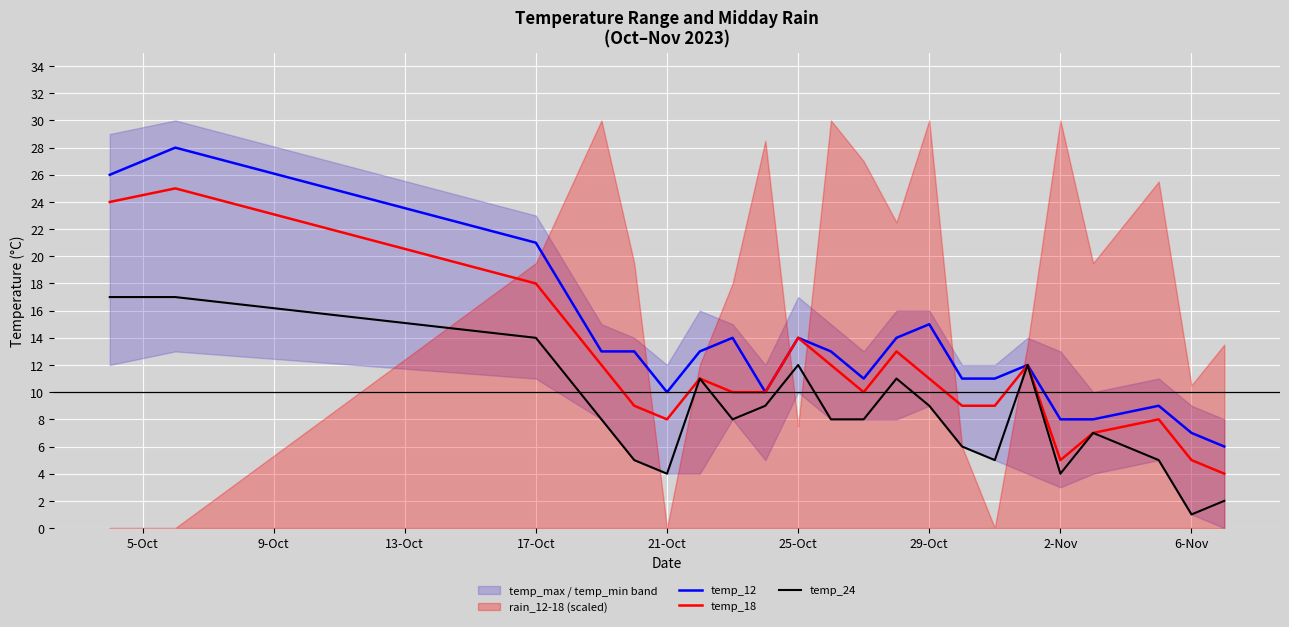

True or false: temp_24 and temp_12 intersect in this chart.

False